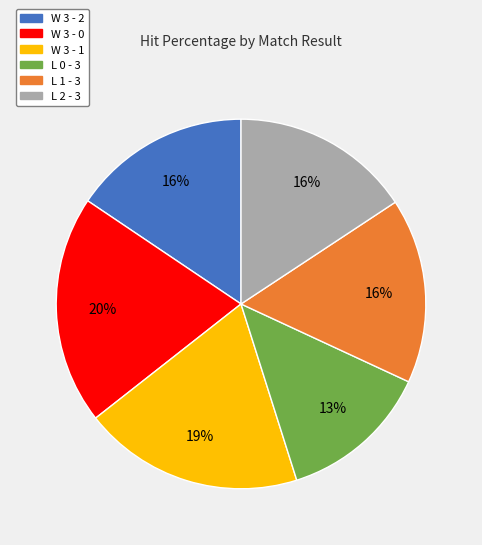

What percentage is the W 3 - 0 slice, to the nearest percent?

20%